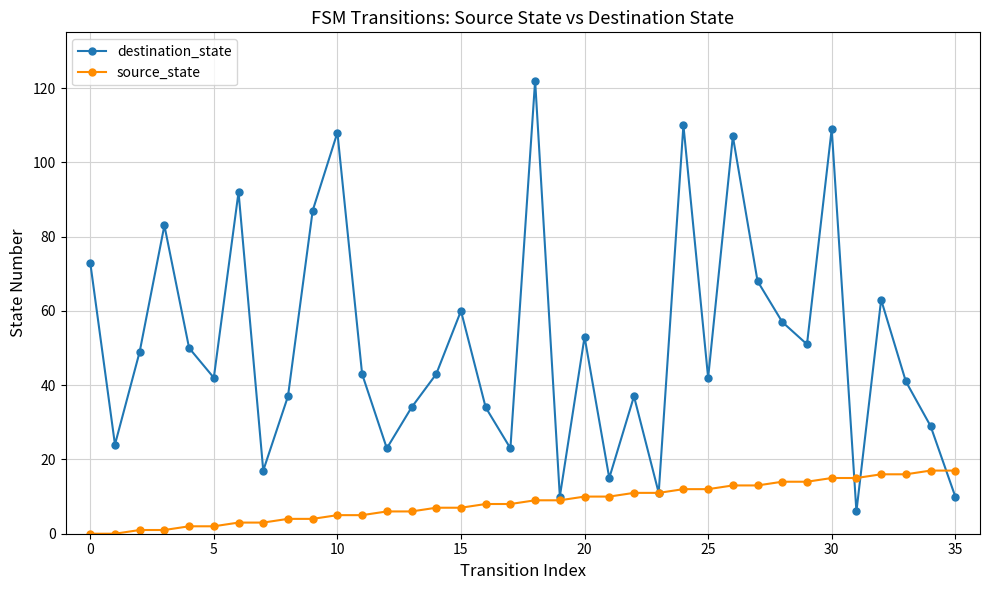

Which series has the widest spread of values?

destination_state